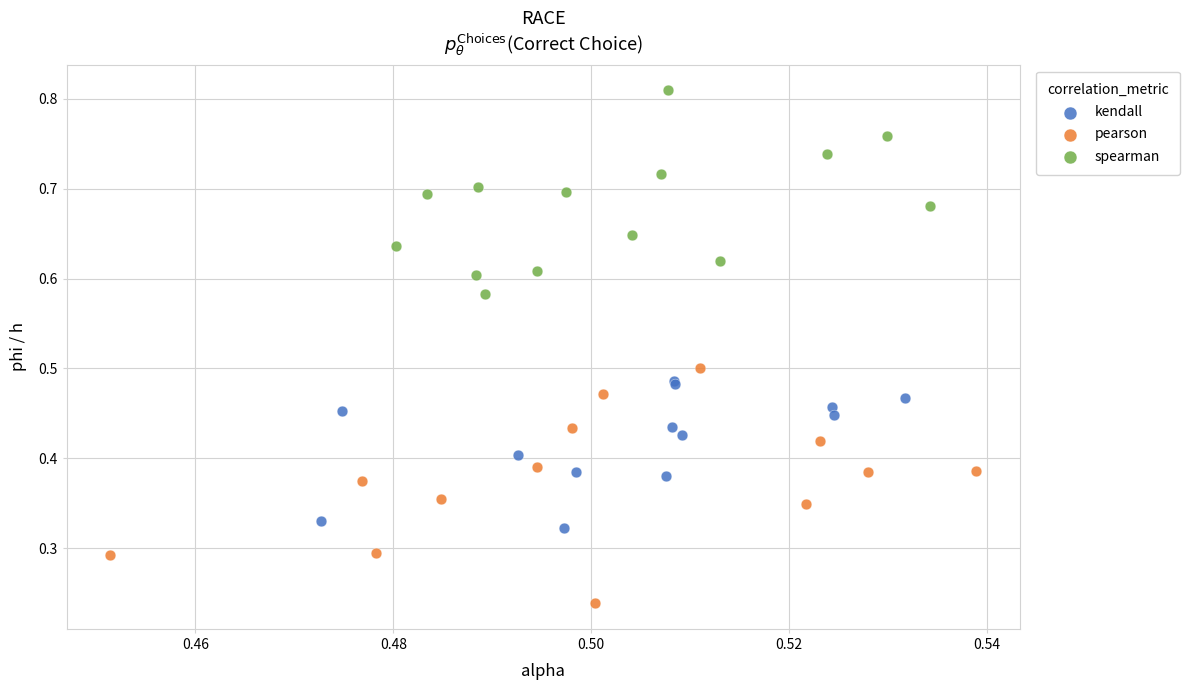

Which series contains the lowest Y value?

pearson